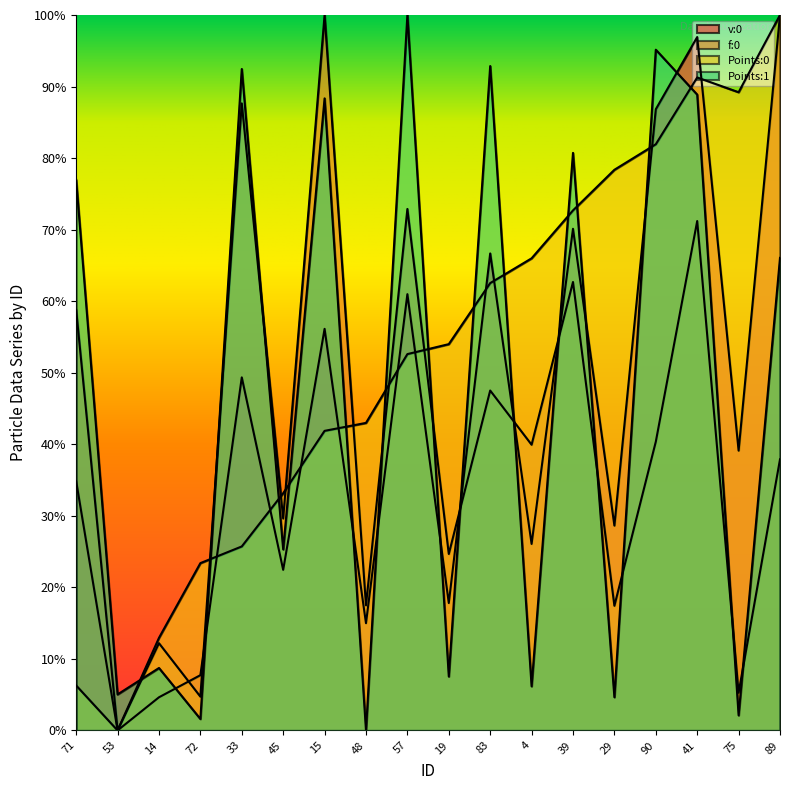

Which has a higher value, 48 or 29?

29